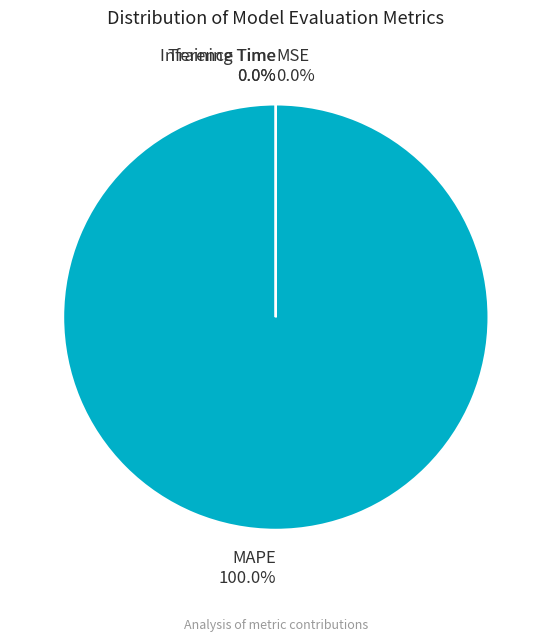

To the nearest percent, what is the combined percentage of MAPE and Training Time?

100%